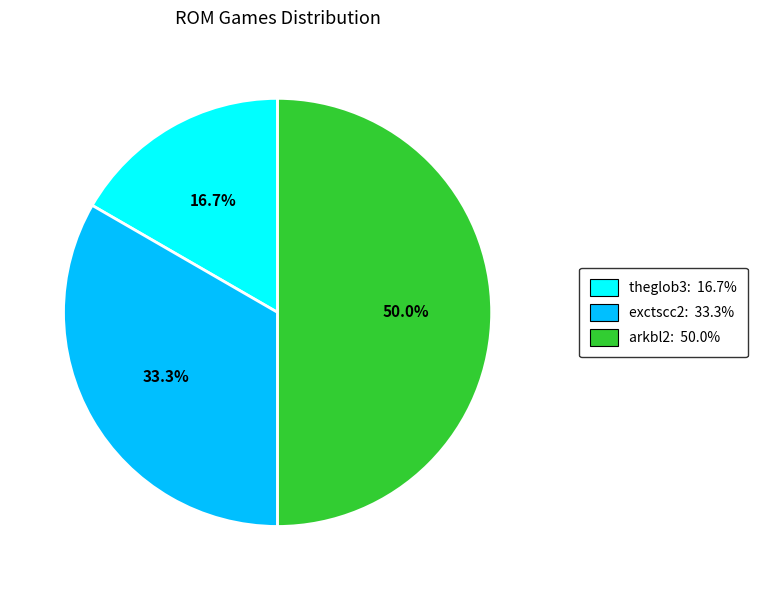

What is the largest slice in the pie chart?

arkbl2